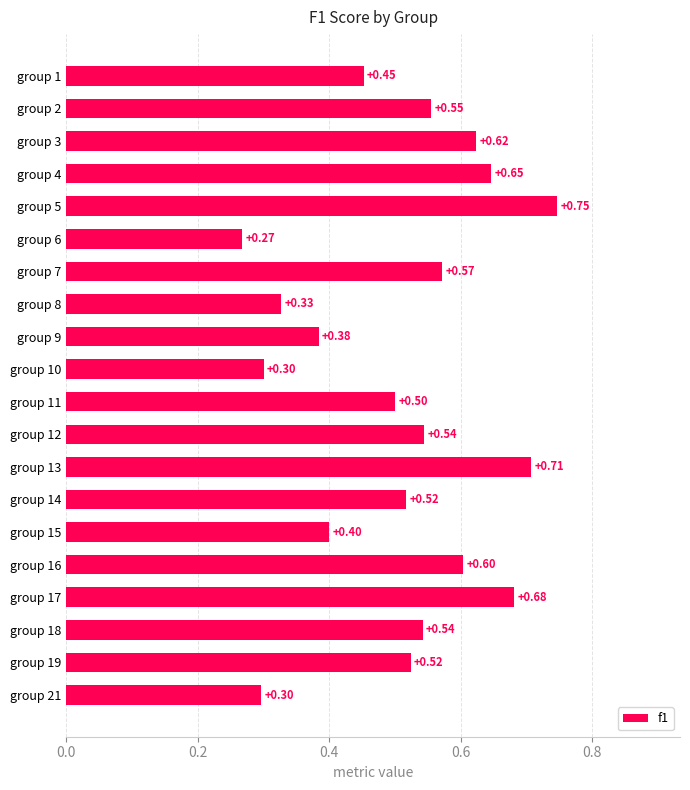

What is the difference between the maximum and minimum values?

0.5